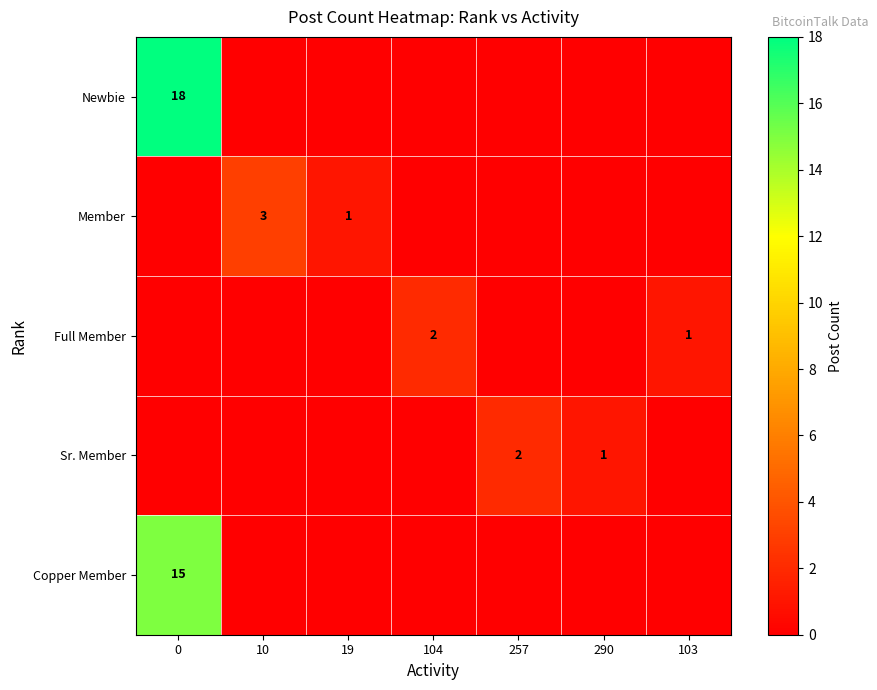

List the series in order of their peak value, highest first.

row_0, row_4, row_1, row_2, row_3